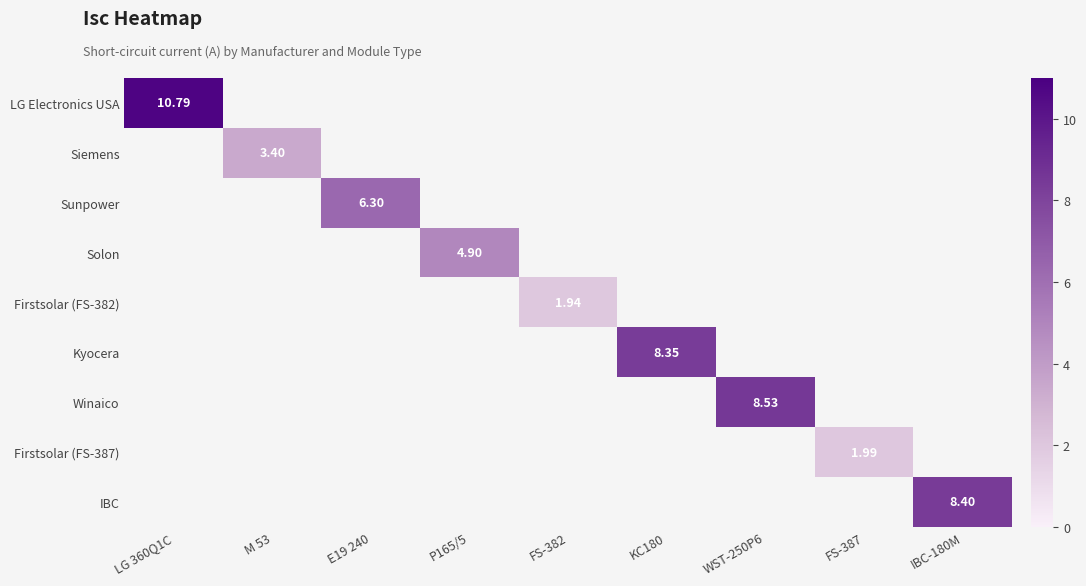

Count the number of categories in the chart.

9